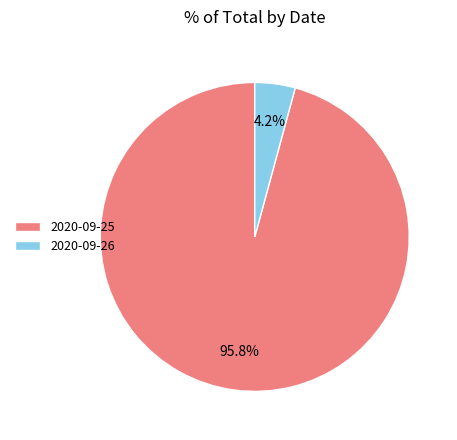

Which has a higher value, 2020-09-26 or 2020-09-25?

2020-09-25